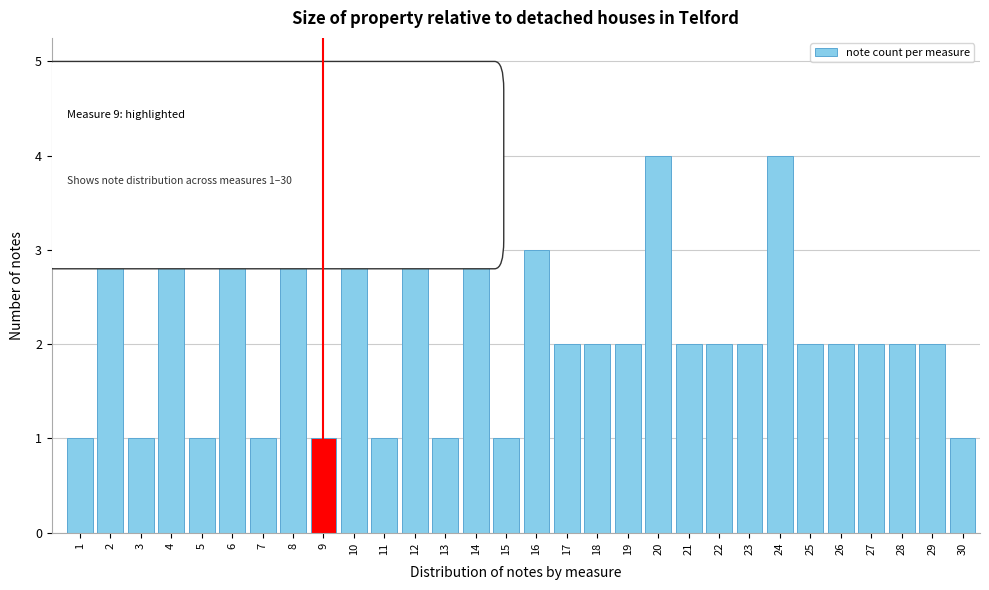

Reading left to right, extract all data points from this chart.

1=1	2=5	3=1	4=5	5=1	6=5	7=1	8=4	9=1	10=5	11=1	12=5	13=1	14=5	15=1	16=3	17=2	18=2	19=2	20=4	21=2	22=2	23=2	24=4	25=2	26=2	27=2	28=2	29=2	30=1